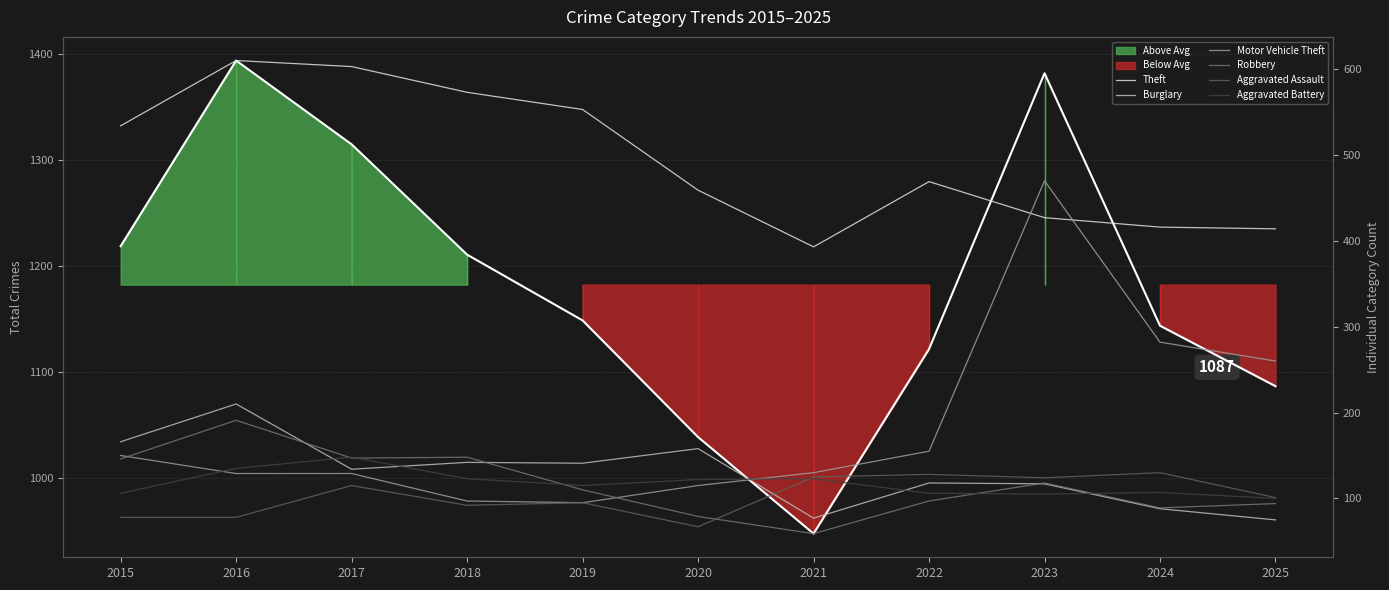

At which category does Robbery reach its first local peak?

2016